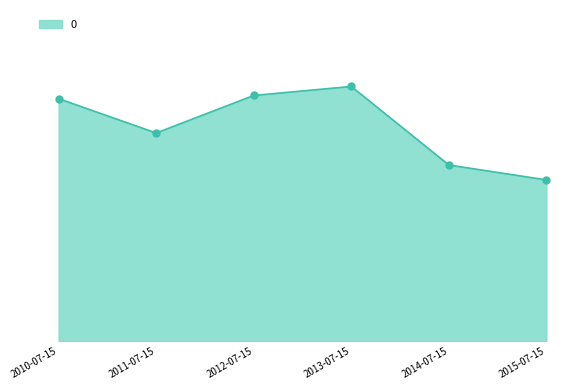

Approximately how many times larger is the value at 2014-07-15 compared to 2011-07-15?

0.8